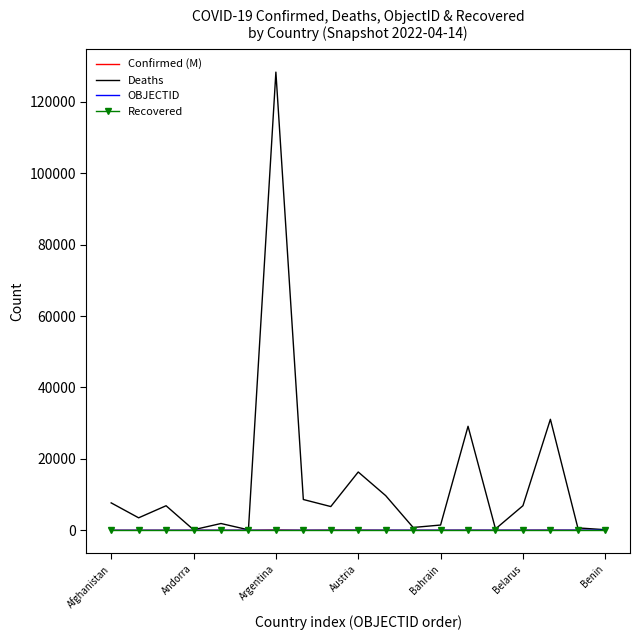

Count the number of data series in this chart.

4